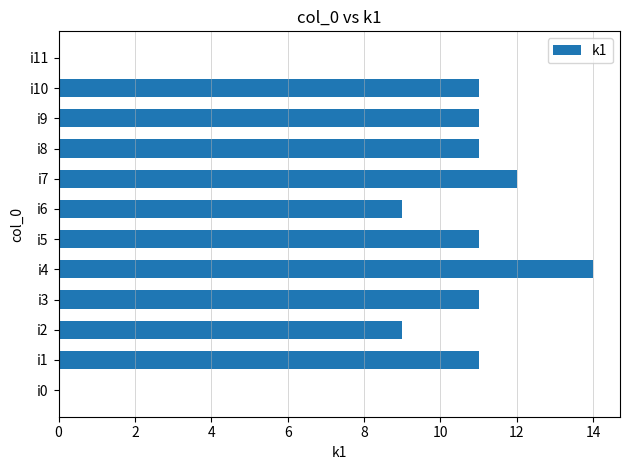

Are the bars horizontal?

Yes